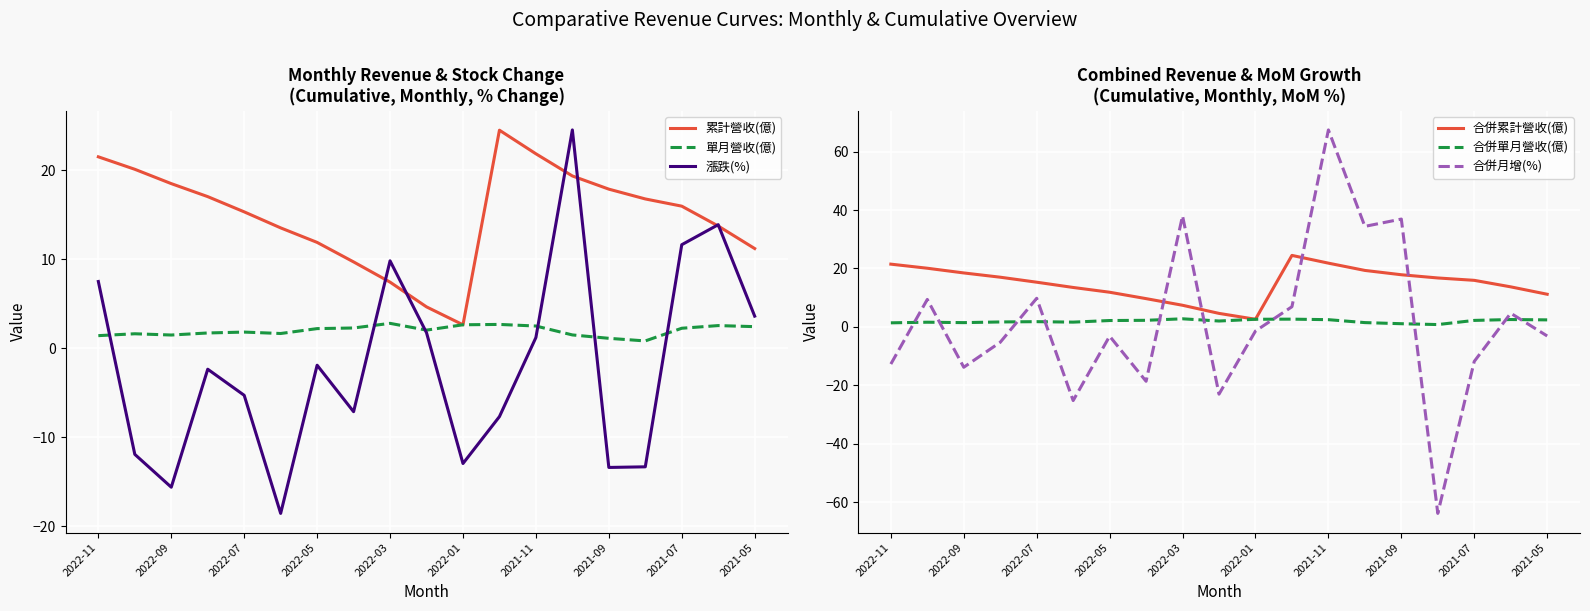

How many values in the 合併單月營收(億) series are below 2?

9